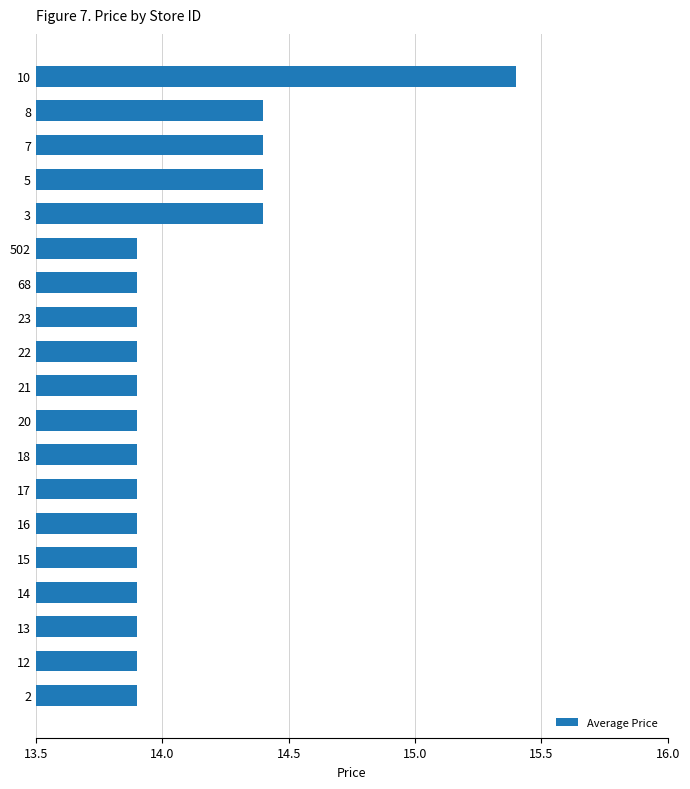

How many data points does each series have?

19